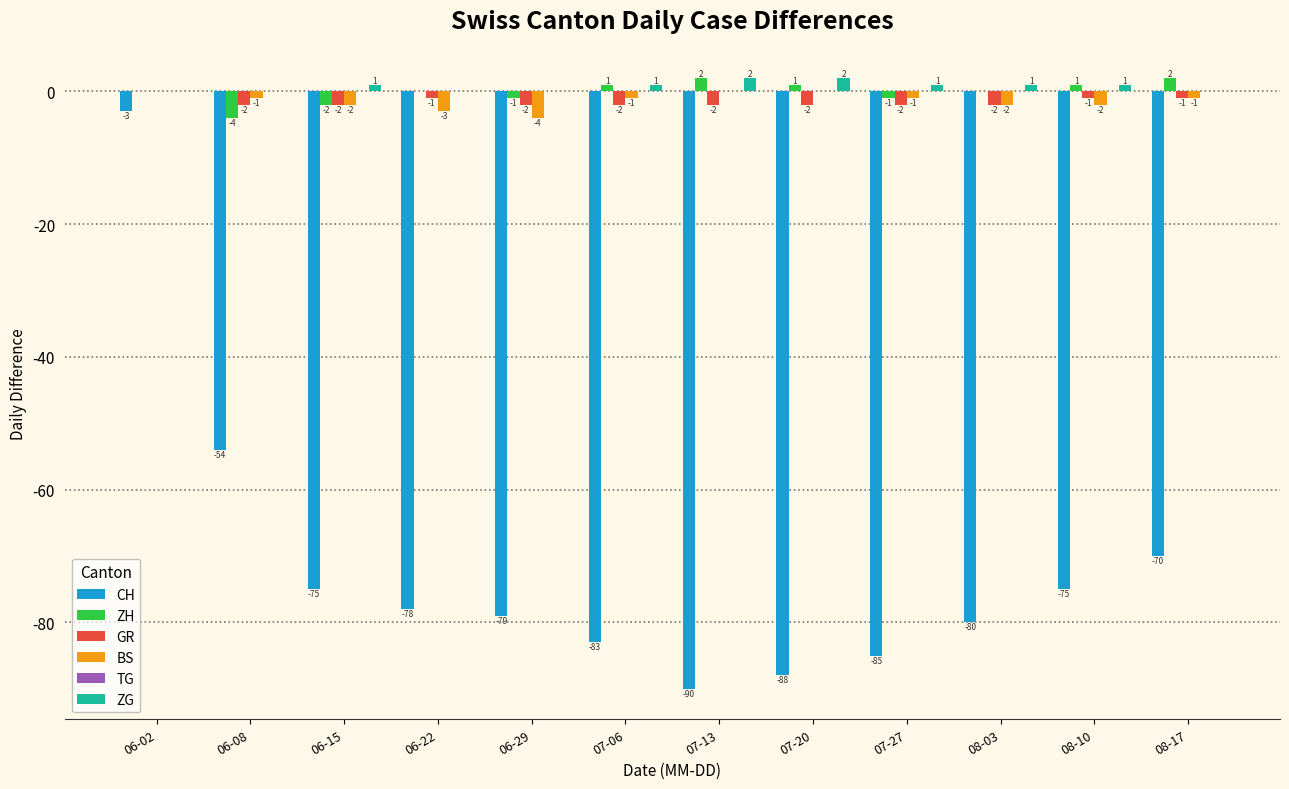

Reading right to left, list all the values displayed in this chart.

CH: 08-17=-70	08-10=-75	08-03=-80	07-27=-85	07-20=-88	07-13=-90	07-06=-83	06-29=-79	06-22=-78	06-15=-75	06-08=-54	06-02=-3
ZH: 08-17=2	08-10=1	08-03=0	07-27=-1	07-20=1	07-13=2	07-06=1	06-29=-1	06-22=0	06-15=-2	06-08=-4	06-02=0
GR: 08-17=-1	08-10=-1	08-03=-2	07-27=-2	07-20=-2	07-13=-2	07-06=-2	06-29=-2	06-22=-1	06-15=-2	06-08=-2	06-02=0
BS: 08-17=-1	08-10=-2	08-03=-2	07-27=-1	07-20=0	07-13=0	07-06=-1	06-29=-4	06-22=-3	06-15=-2	06-08=-1	06-02=0
ZG: 08-17=0	08-10=1	08-03=1	07-27=1	07-20=2	07-13=2	07-06=1	06-29=0	06-22=0	06-15=1	06-08=0	06-02=0